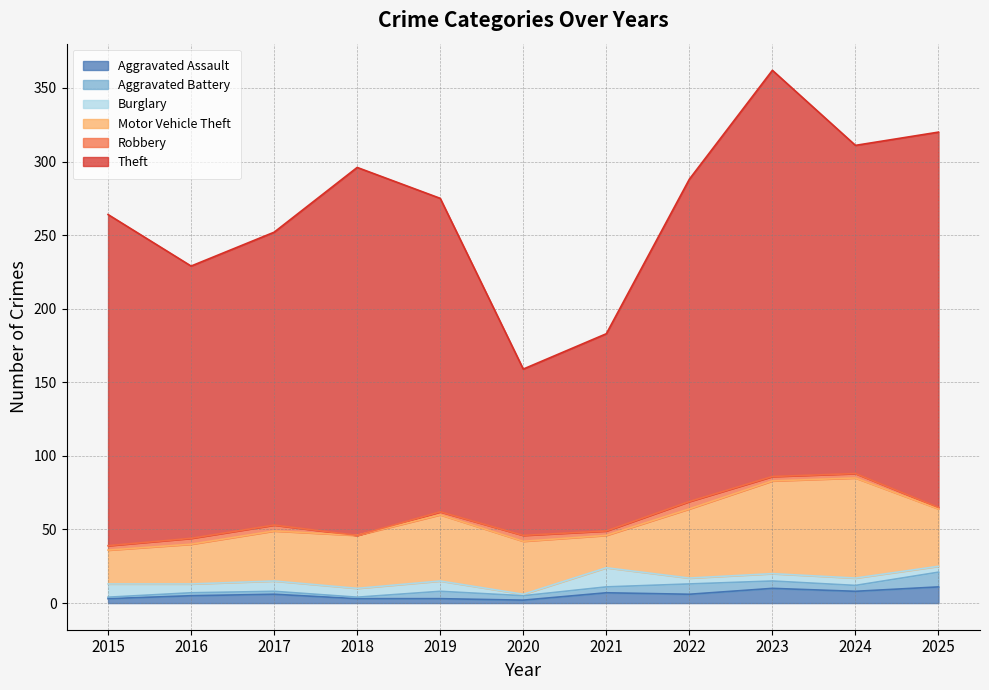

Is it true that Burglary equals 7 at 2019?

True